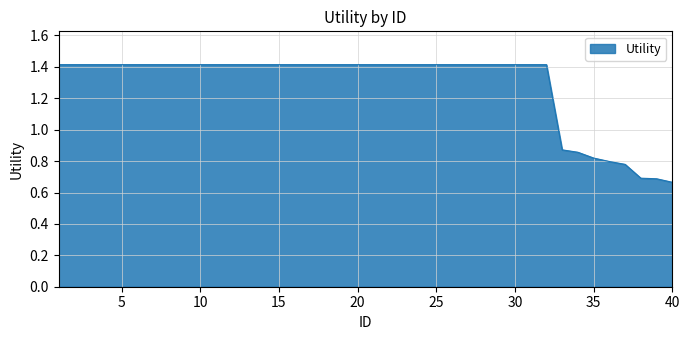

What is the greatest value displayed?

1.4